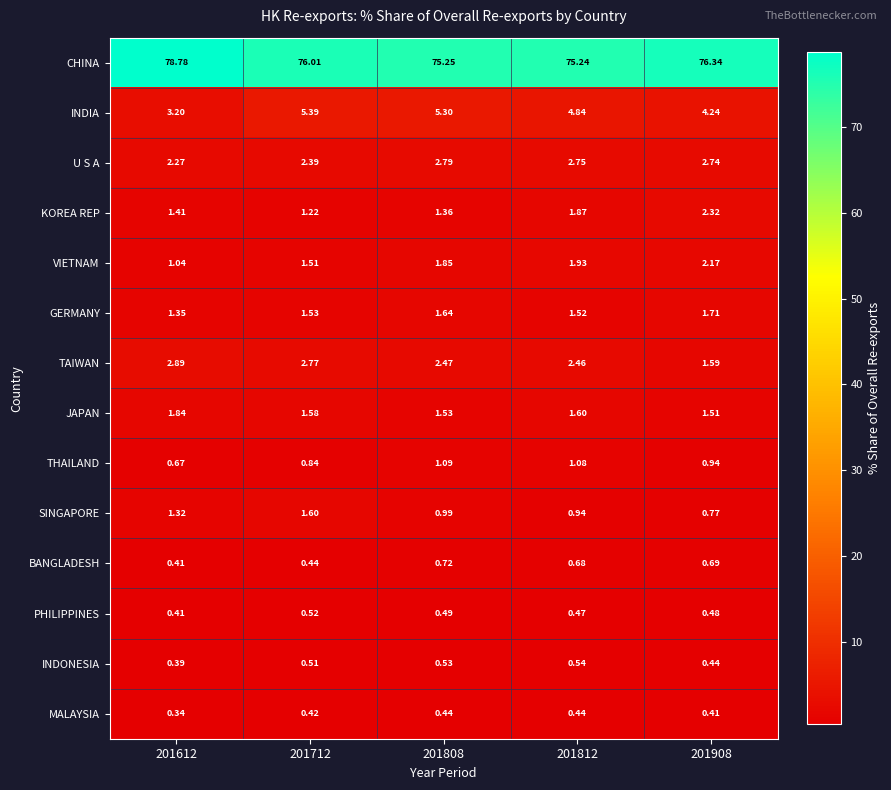

Which series changed the most between 201612 and 201808?

CHINA